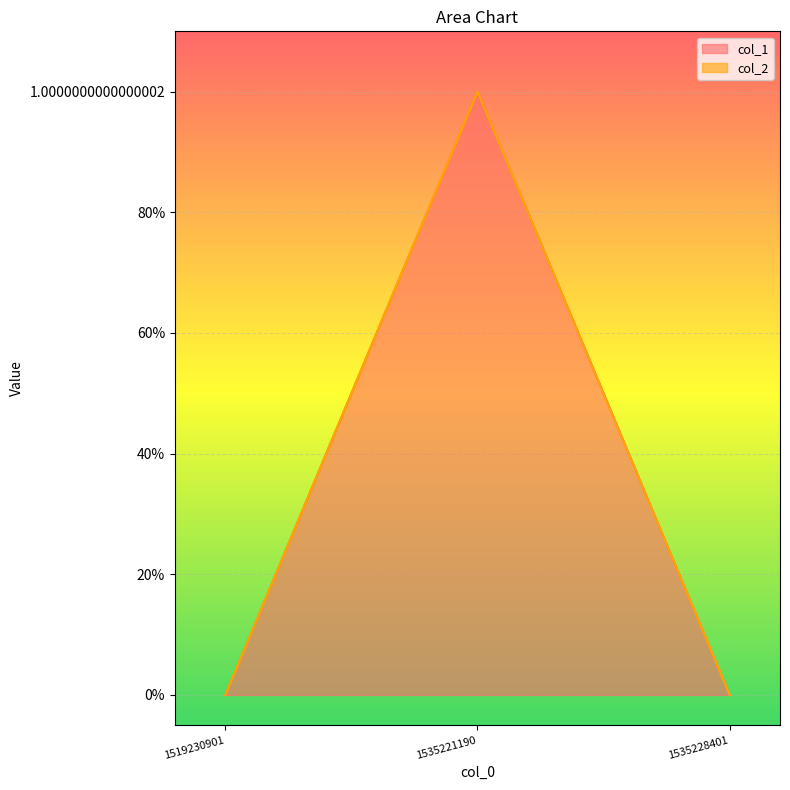

Where is the data nearest to the value 0?

1519230901